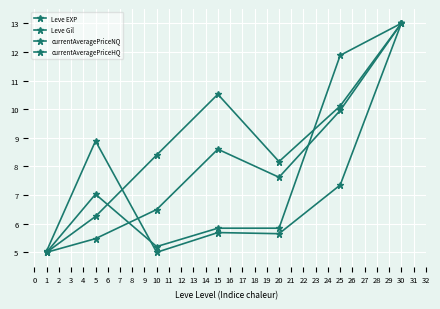

How many lines are shown in the chart?

4